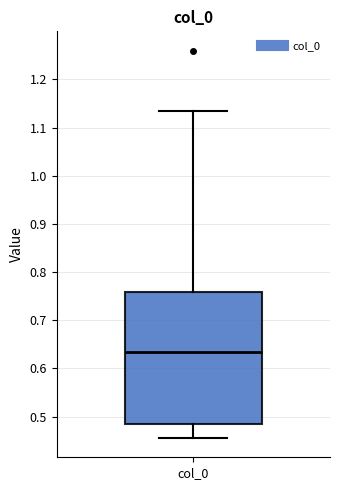

Transcribe this box plot: give where the median line is, the range the box spans, and where the two whiskers end, as read against the y-axis. The values are not printed on the chart, so give them approximately, as read against the axis.

median 0.63, box 0.49 to 0.76, whiskers 0.46 to 1.13